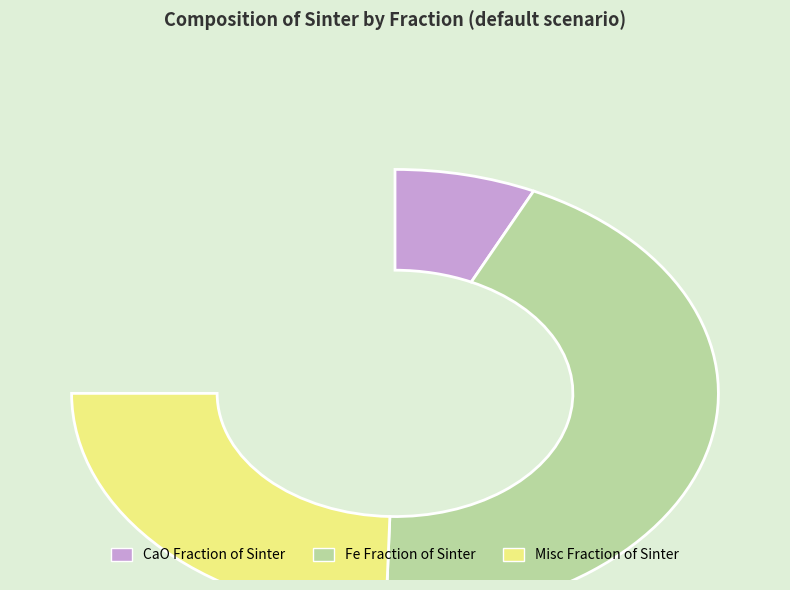

How many segments does this pie chart have?

3